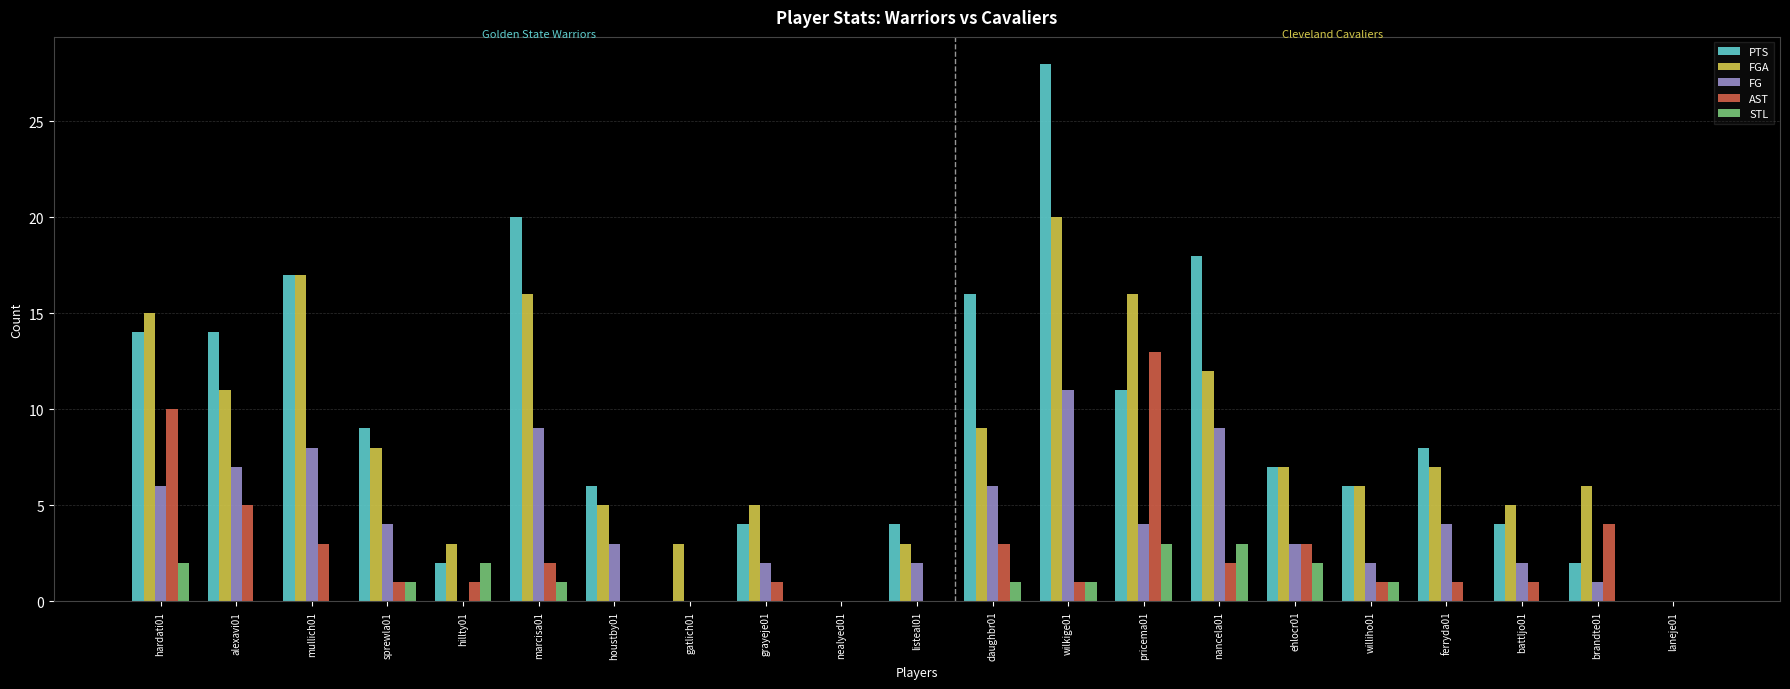

Is the value of STL at houstby01 greater than the value of PTS at brandte01?

No